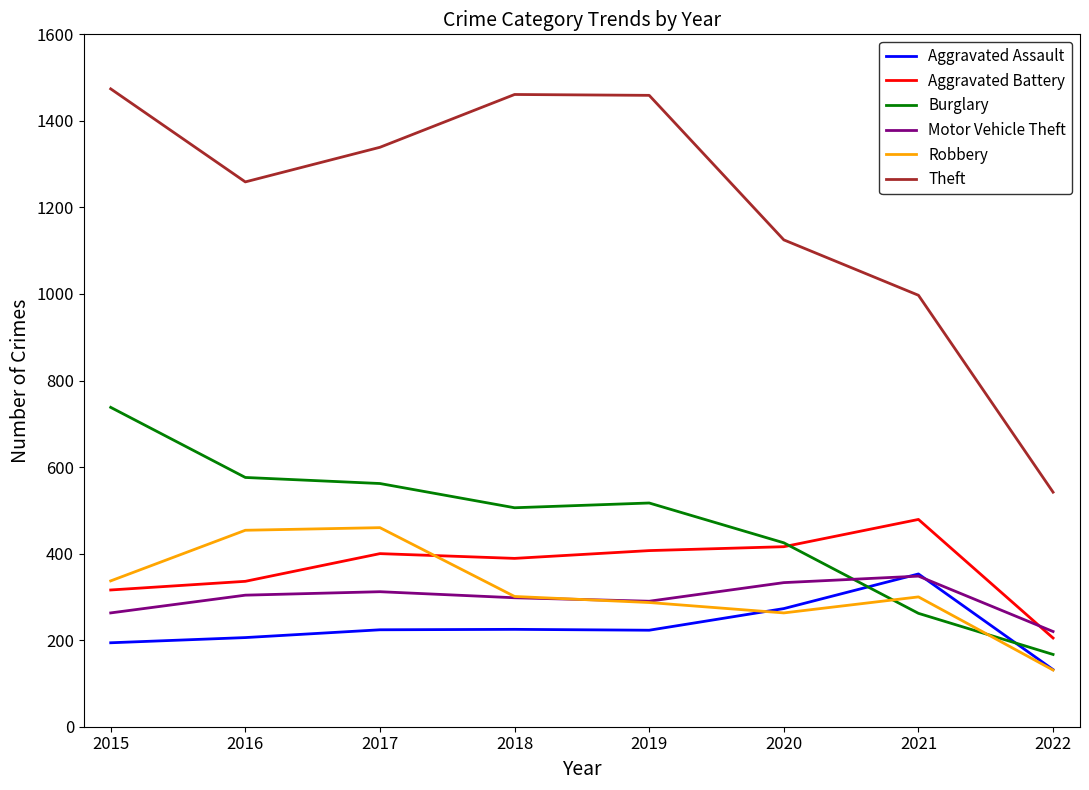

Which series has the largest range (max minus min)?

Theft